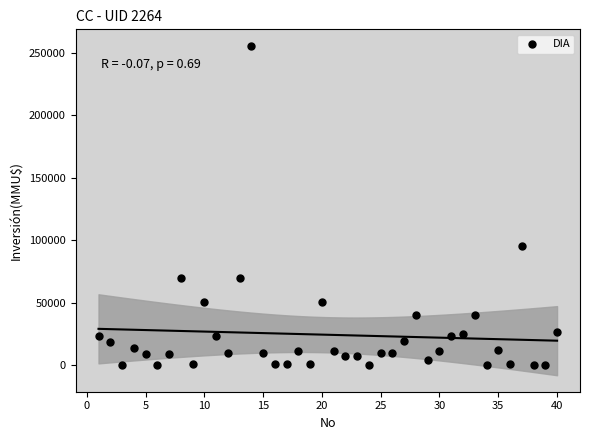

What is the range of X values (max minus min)?

39